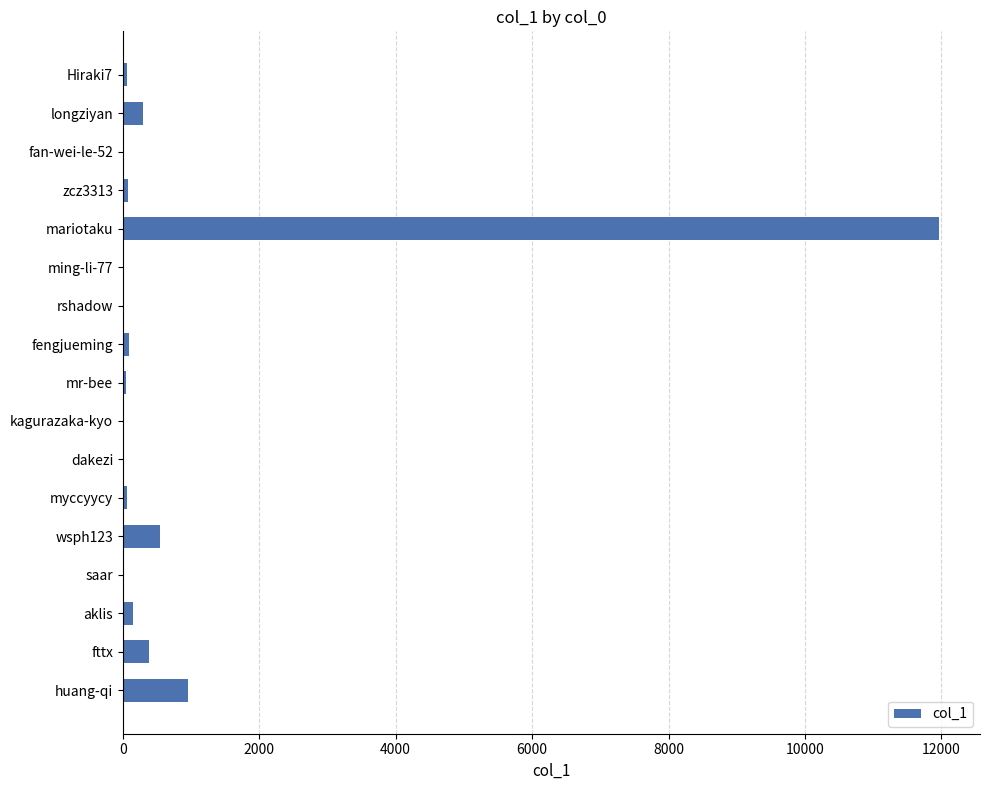

What is the maximum value shown in the chart?

11968